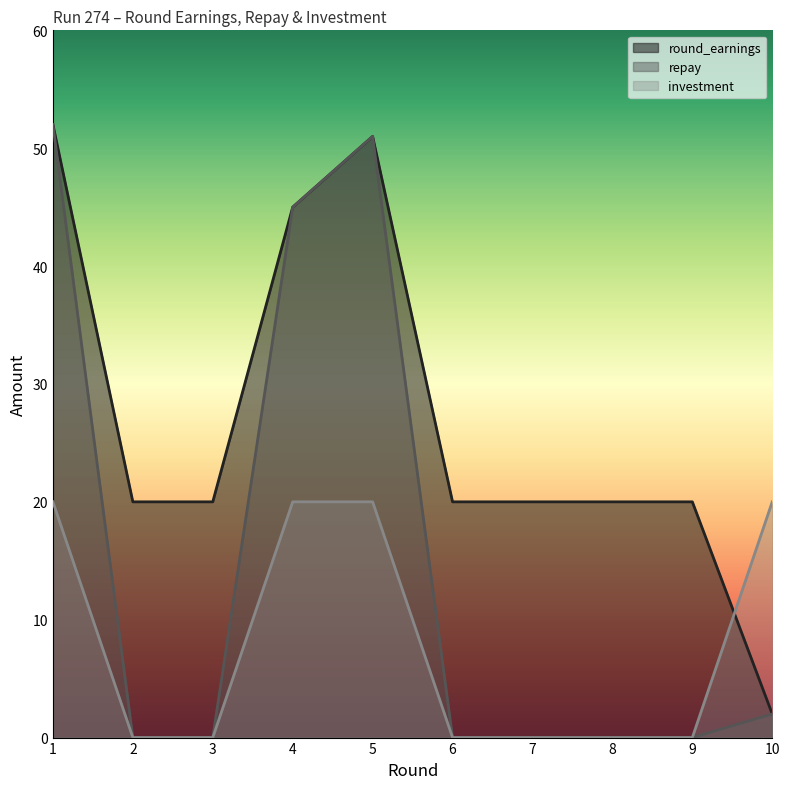

Which label corresponds to the largest value in the chart?

1